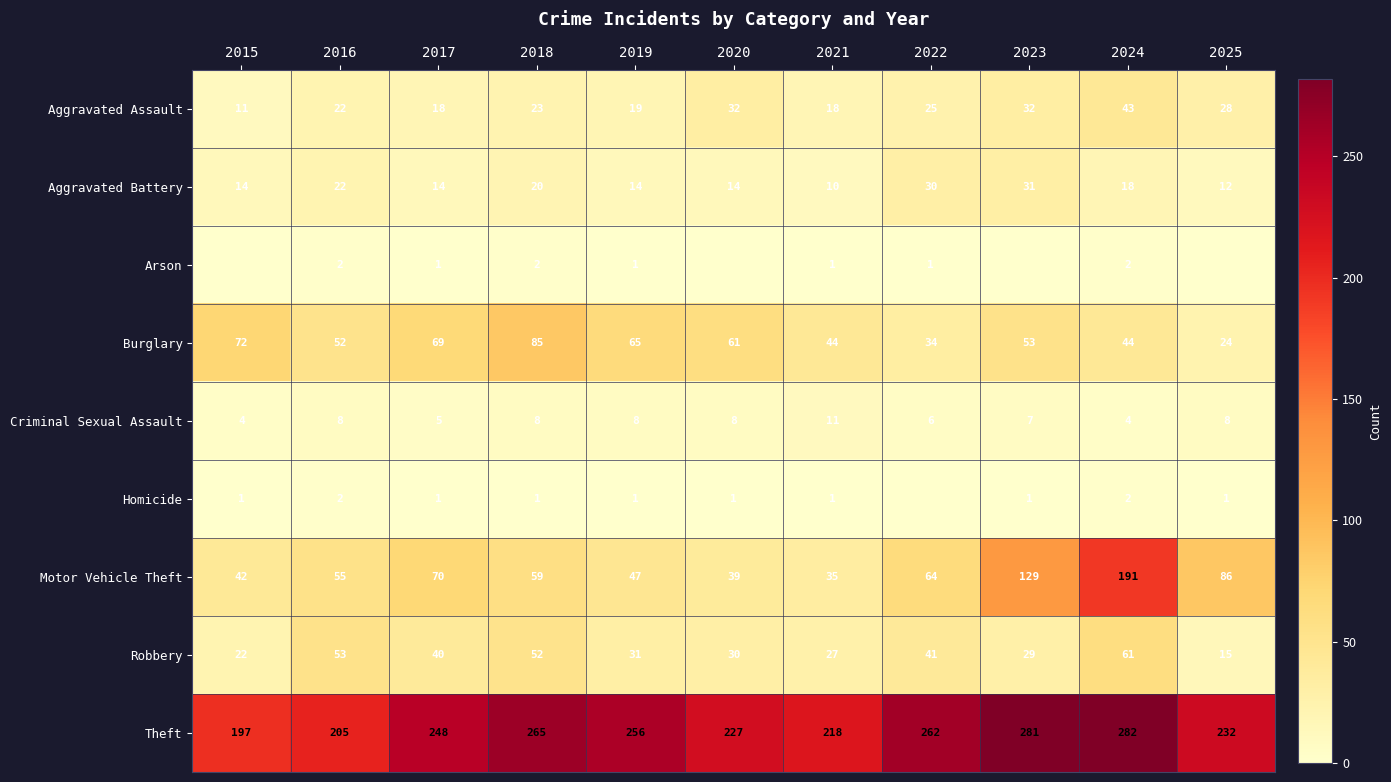

At which category is the sum across all series the highest?

2024